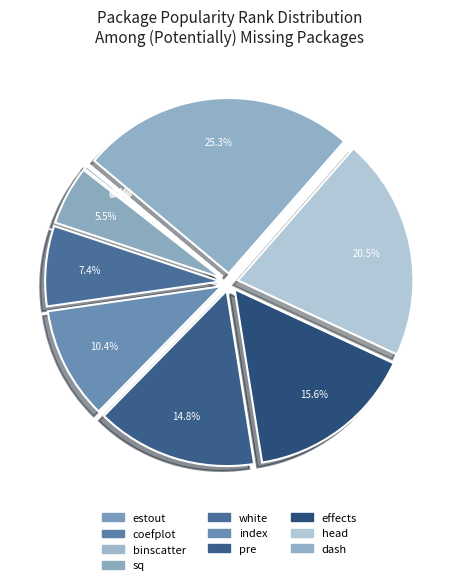

How many slices are in this pie chart?

10